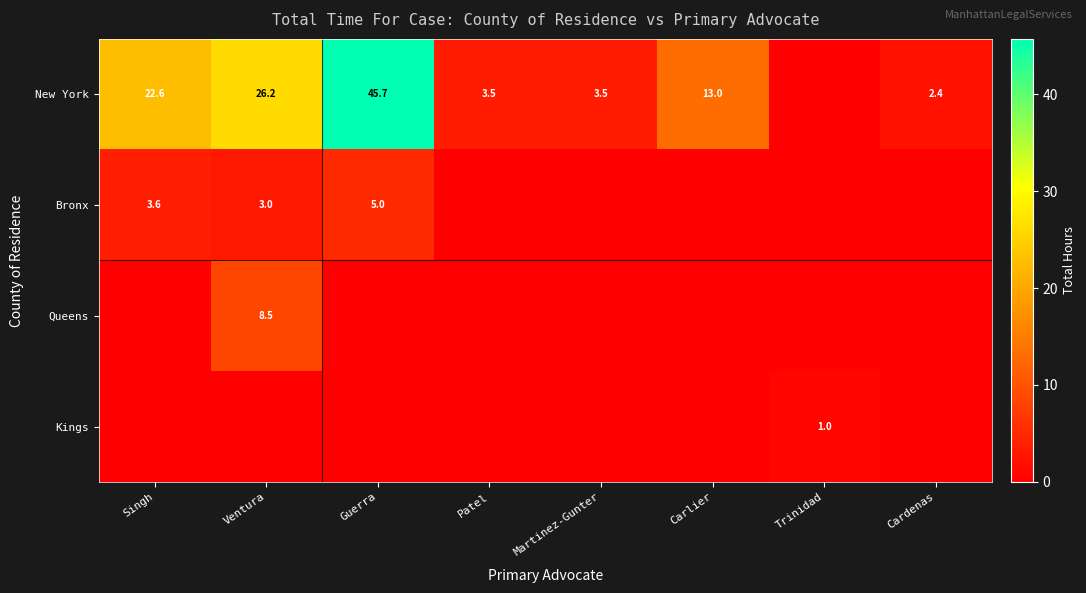

Is it true that New York equals 0.7 at Martinez-Gunter?

False